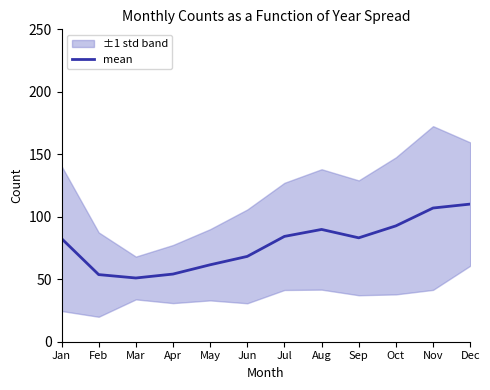

Approximately how many times larger is the value at Nov compared to Sep?

1.3